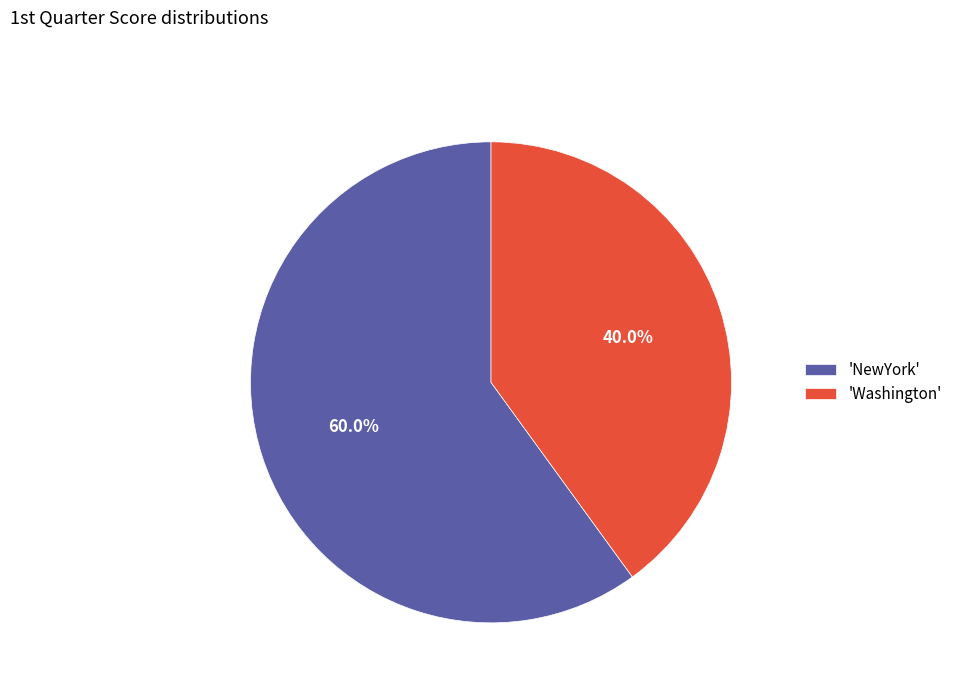

How many segments does this pie chart have?

2